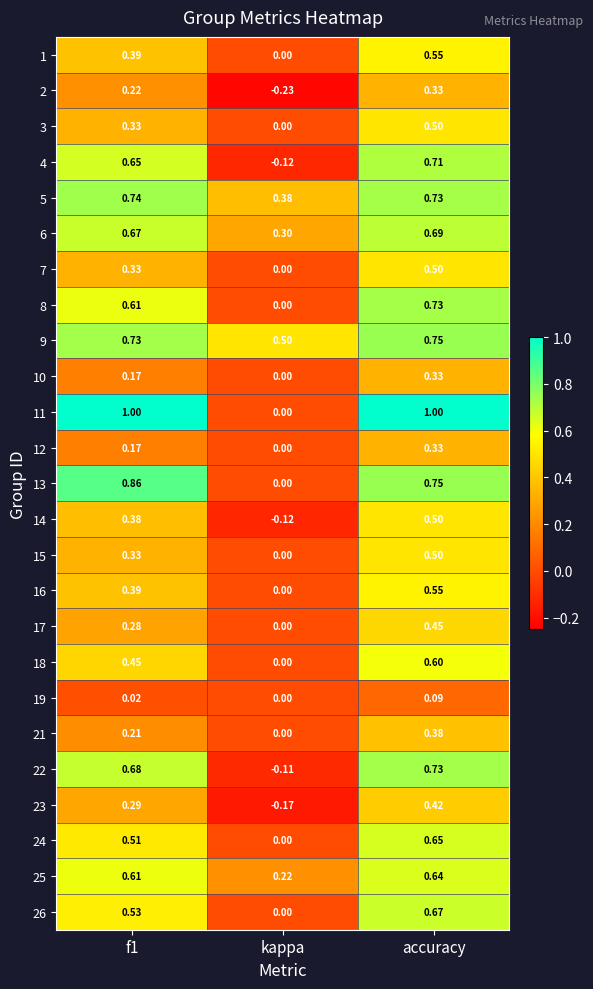

At how many categories does at least one series exceed 0?

3